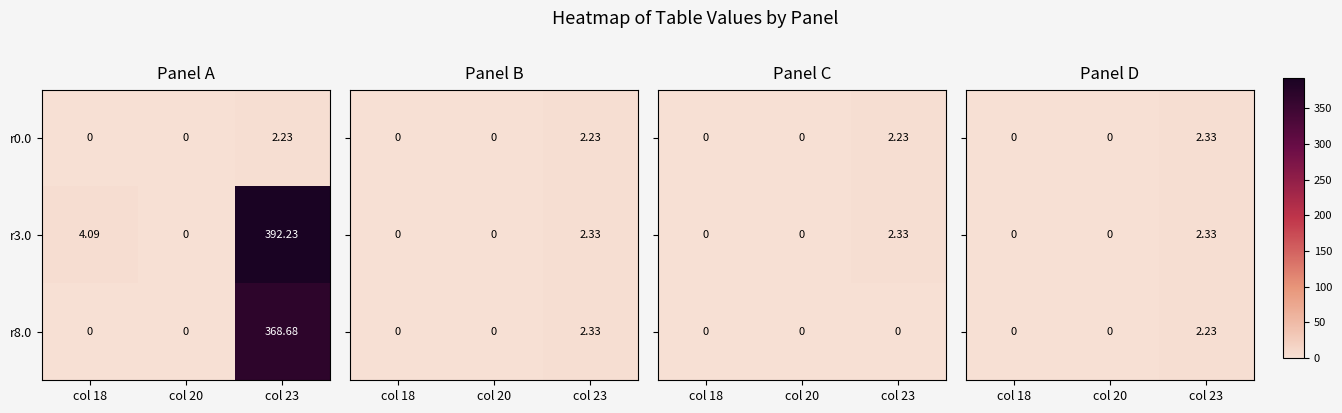

Rank the categories by r8.0 value from lowest to highest.

col 18, col 20, col 23